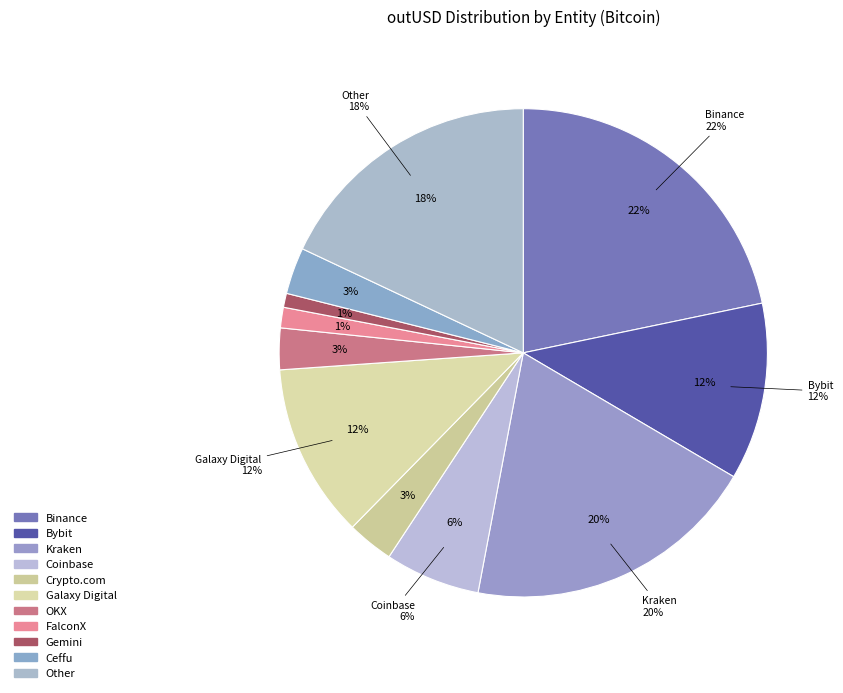

The Binance slice represents 14% of the pie. True or false?

False